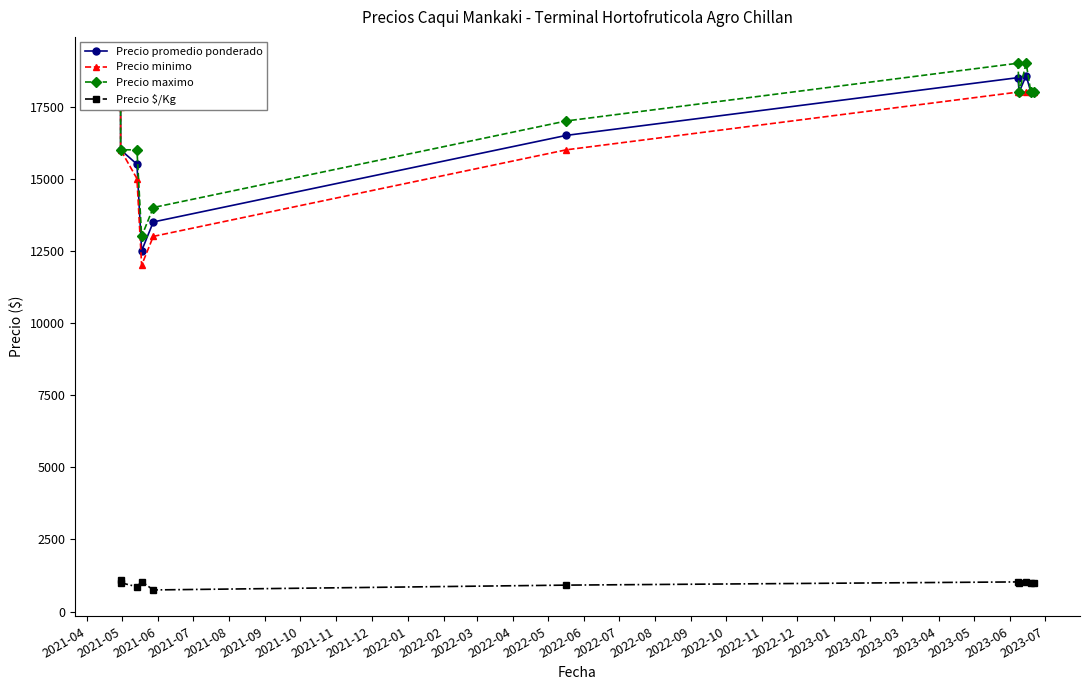

True or false: Precio maximo and Precio minimo cross at least once.

False